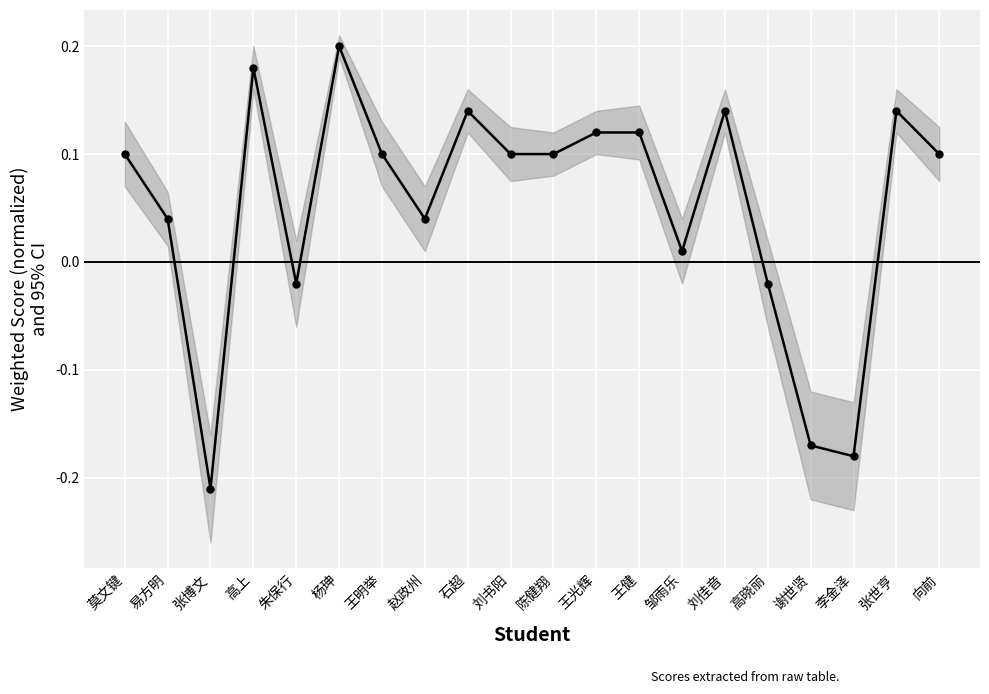

What is the difference between the maximum and minimum values?

0.4